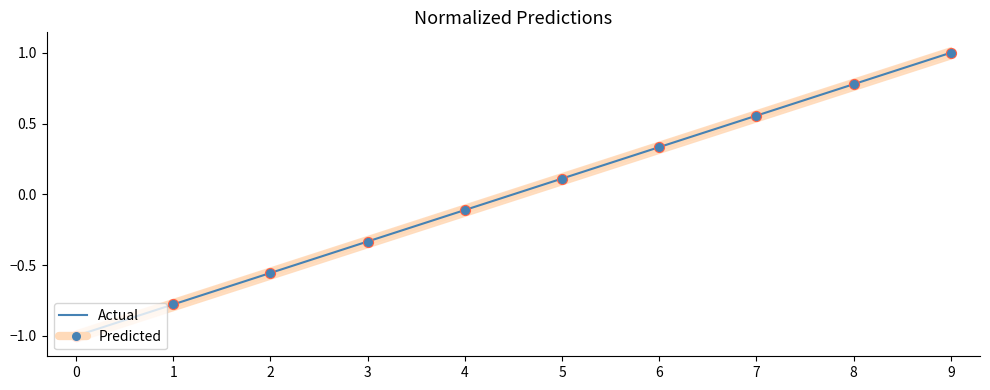

At which category is the sum across all series the highest?

9